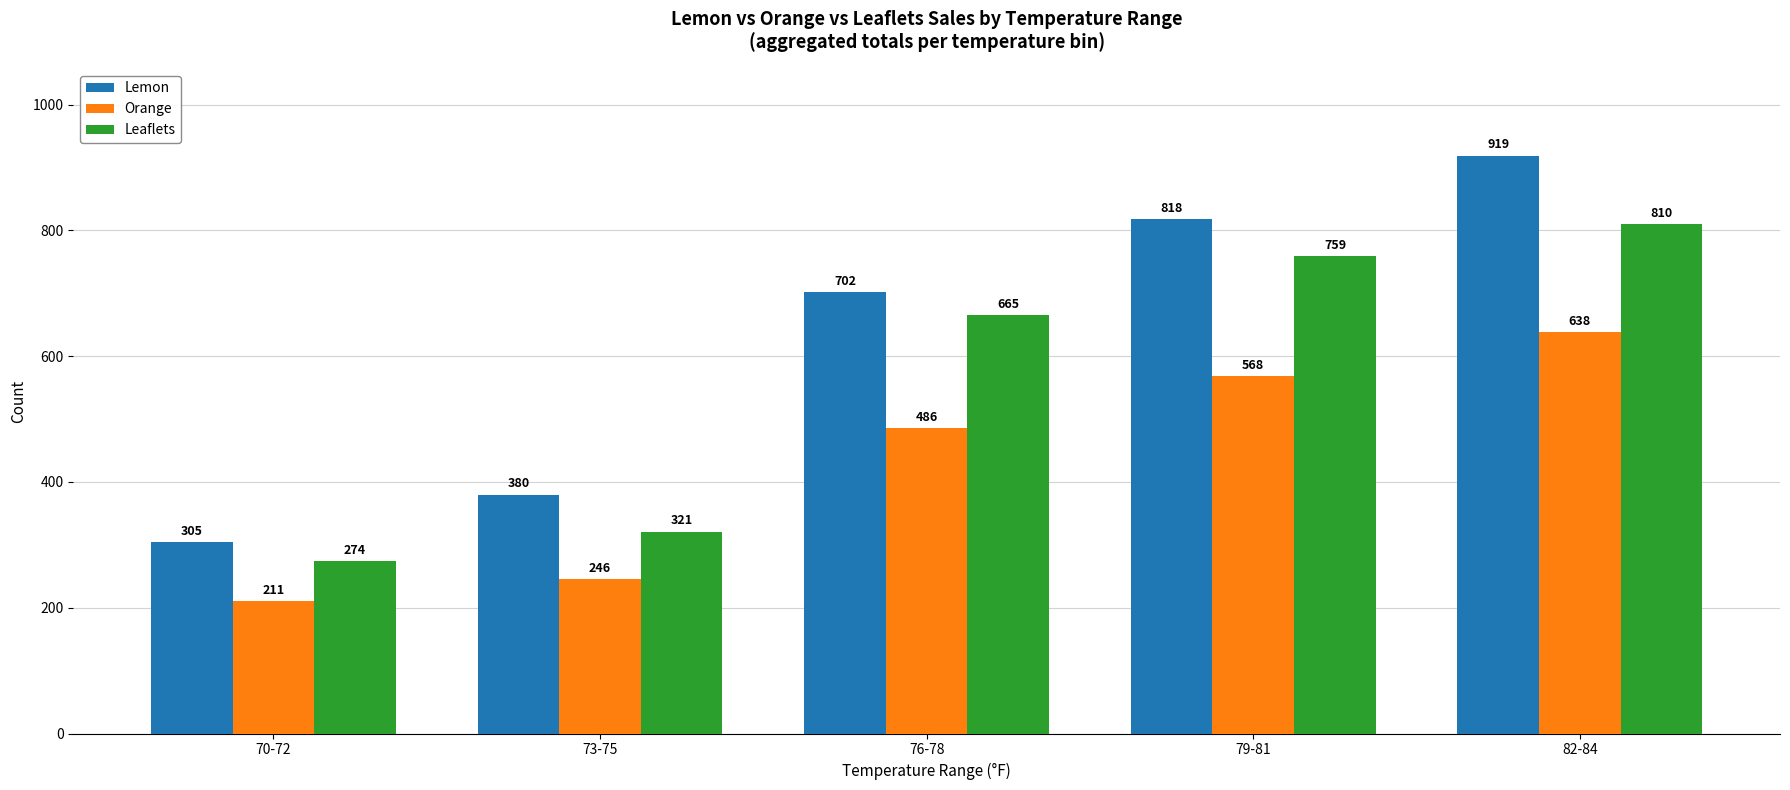

How many distinct data groups are displayed?

3